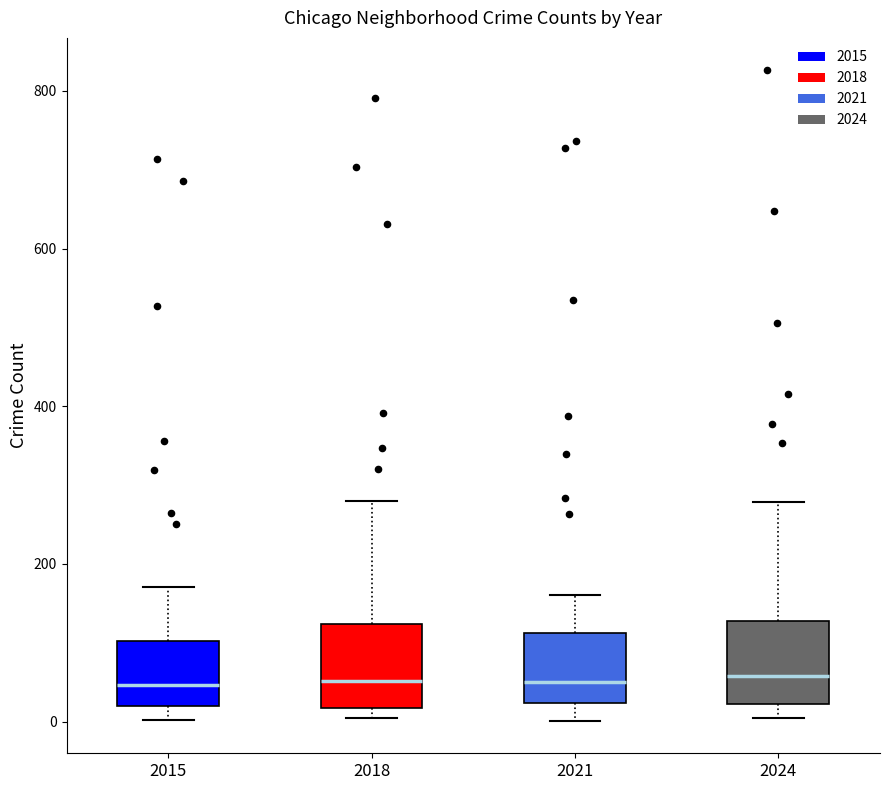

Where is the upper edge of the box at x = 2018 on the y-axis? The values are not printed on the chart, so give them approximately, as read against the axis.

120